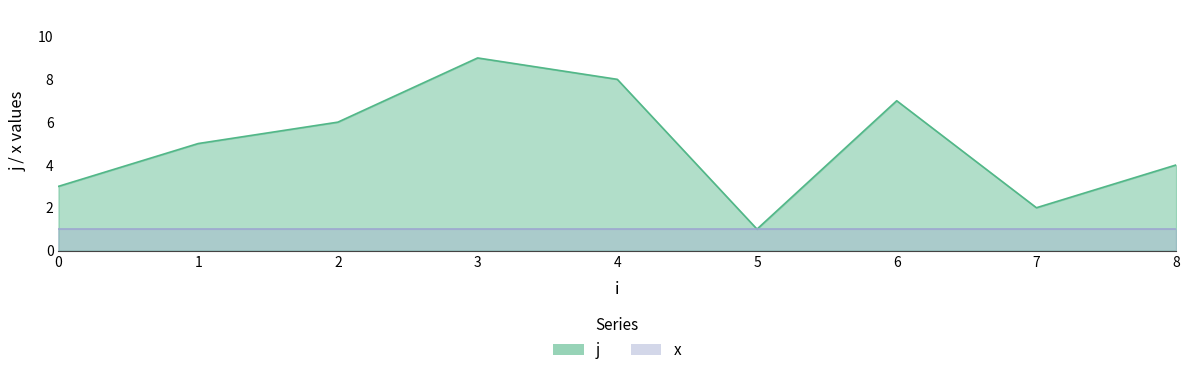

At which category does the data reach its first local valley?

5